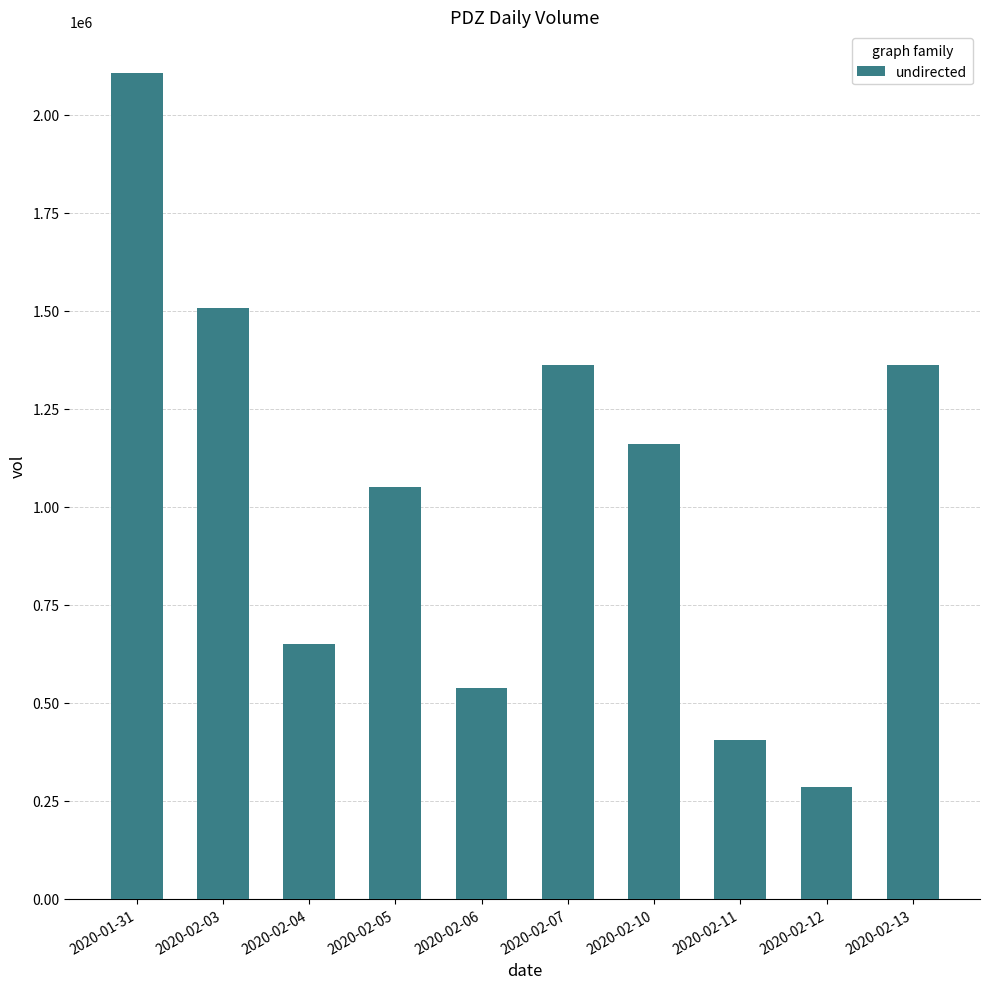

Count the number of data series in this chart.

1